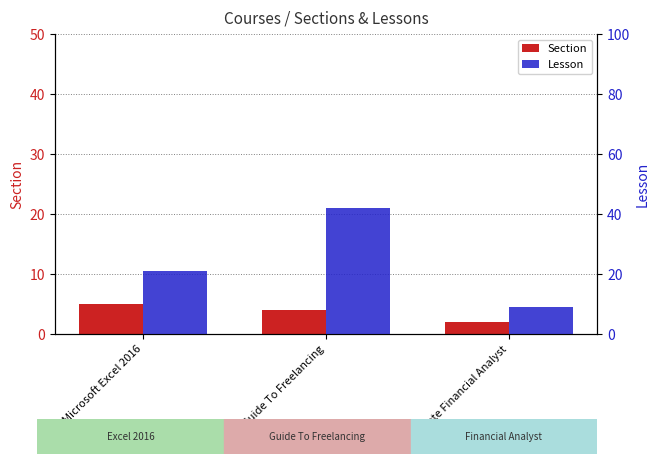

At Microsoft Excel 2016, list the series in order from smallest to largest.

Section, Lesson